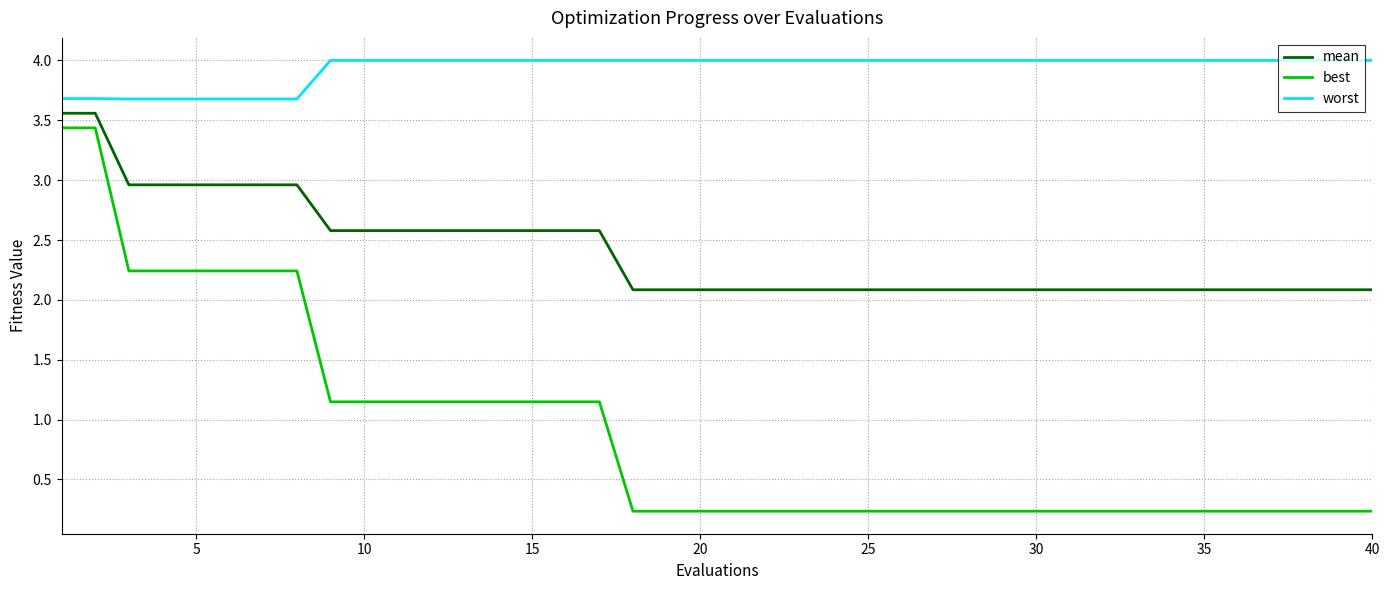

True or false: worst and mean cross at least once.

False